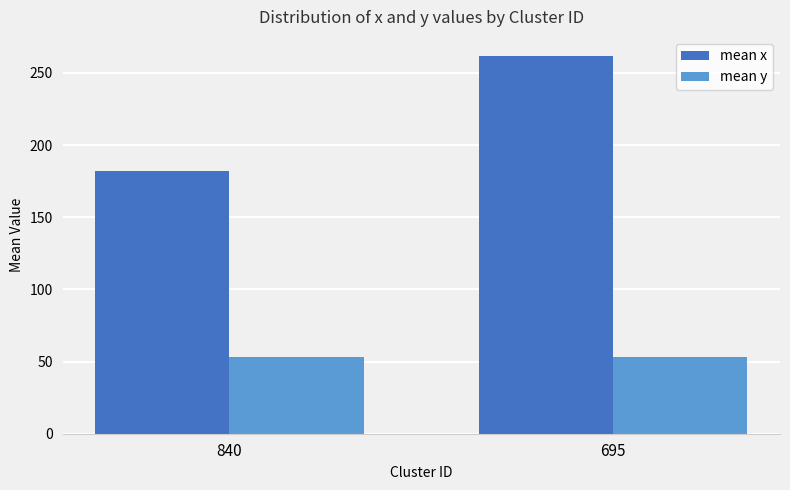

How many groups of bars are there?

2